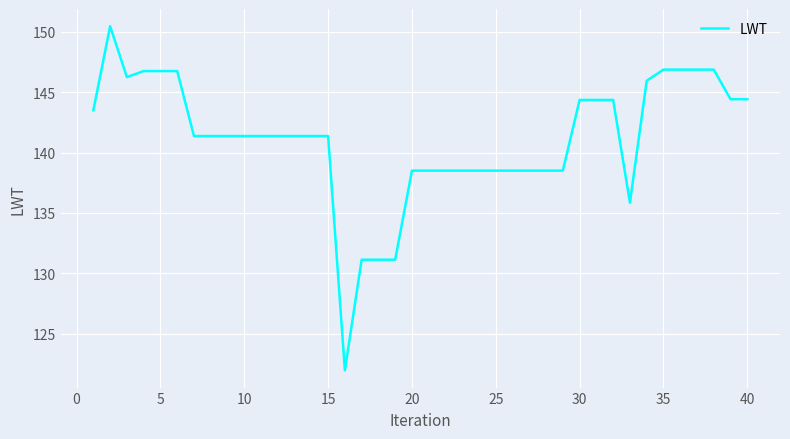

What is the greatest value displayed?

150.5